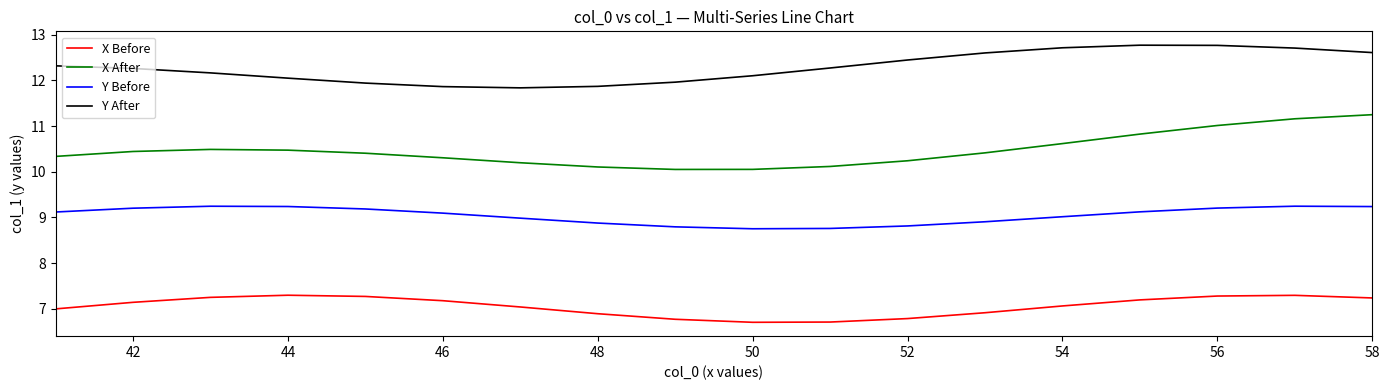

True or false: X After and Y After intersect in this chart.

False